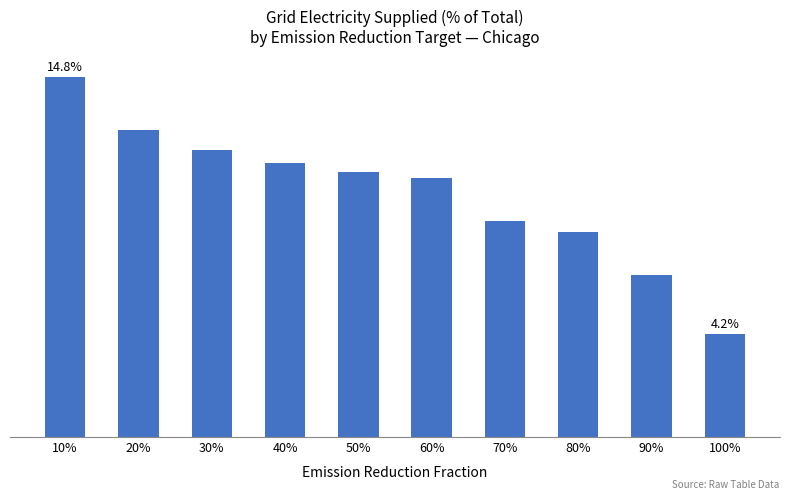

What is the label of the 4th bar from the right?

70%